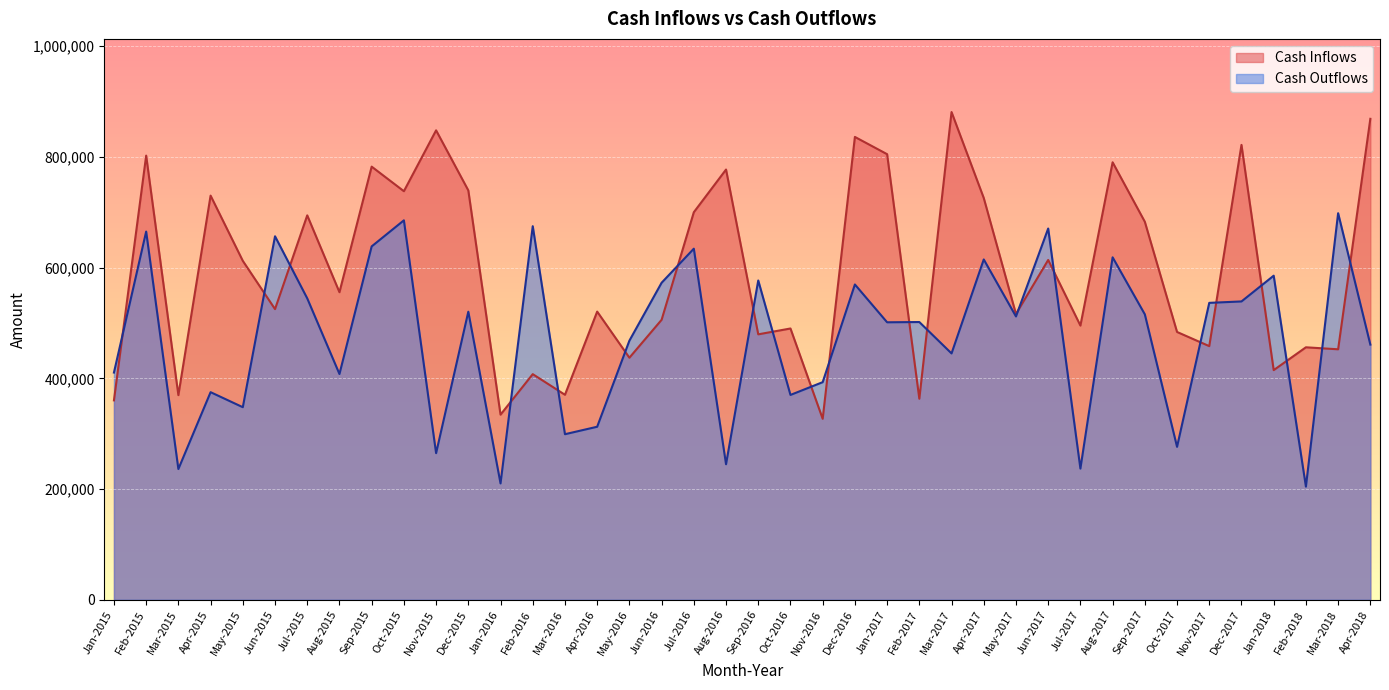

How many interior local peaks does the Cash Inflows series have?

15